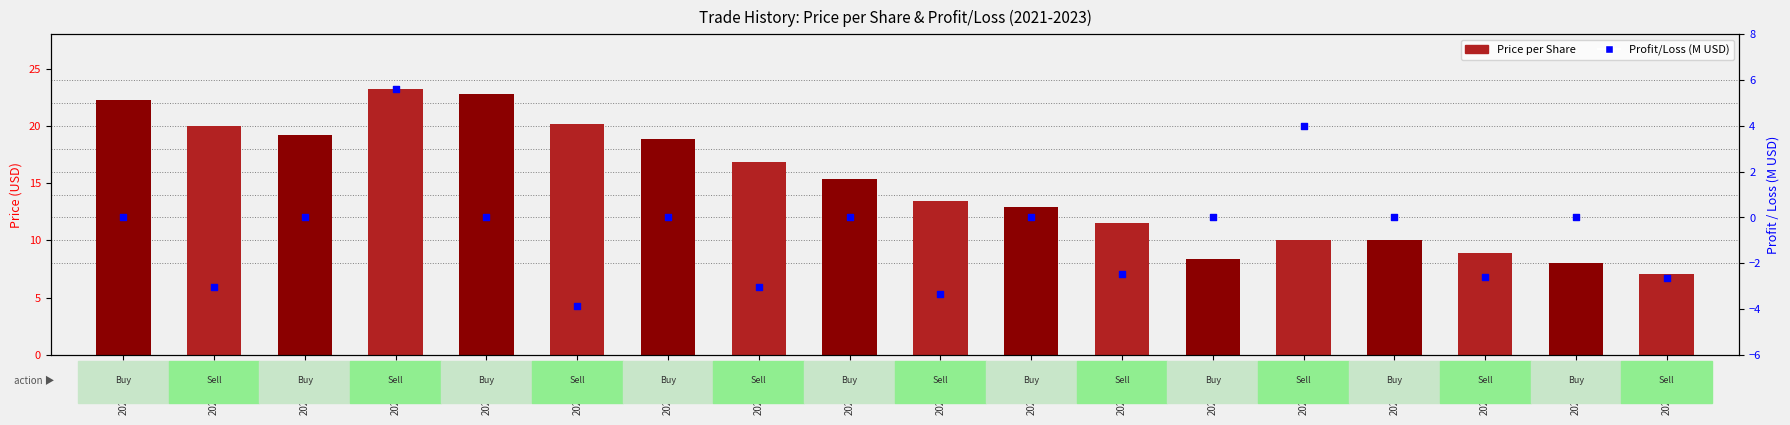

Which series has the largest total across all categories?

Price per Share